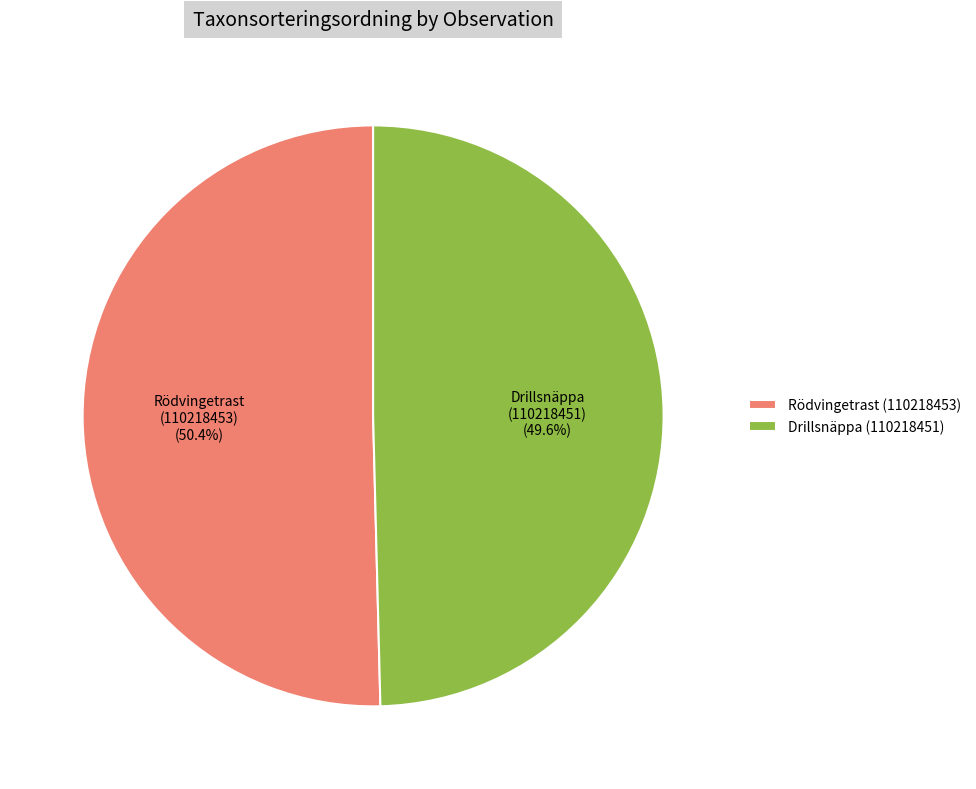

Rank the categories by value from lowest to highest.

Drillsnäppa (110218451), Rödvingetrast (110218453)